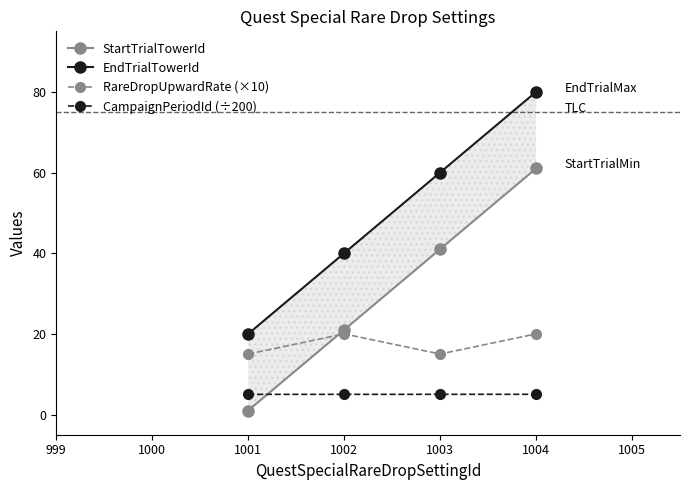

Rank the series by their average value, from highest to lowest.

EndTrialTowerId, StartTrialTowerId, RareDropUpwardRate (×10), CampaignPeriodId (÷200)